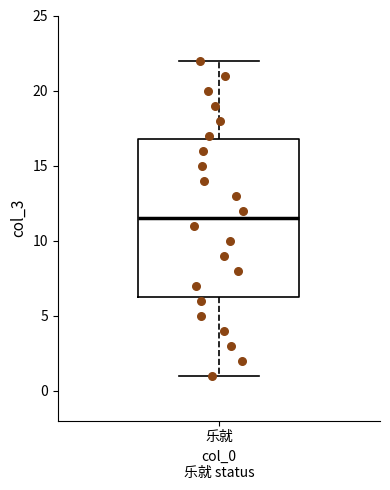

Where is the lower edge of the box for 乐就 on the y-axis? The values are not printed on the chart, so give them approximately, as read against the axis.

6.5